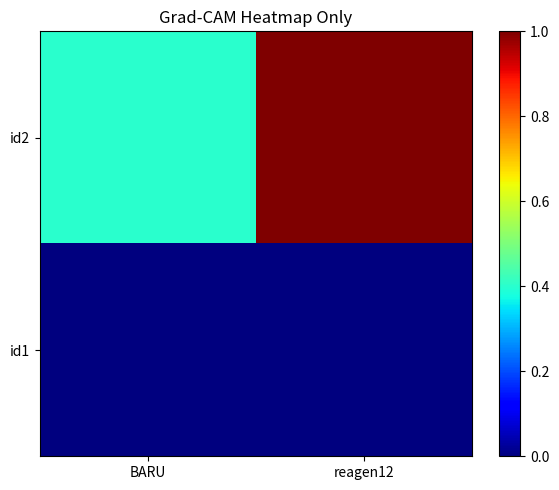

How many series are shown in this chart?

2